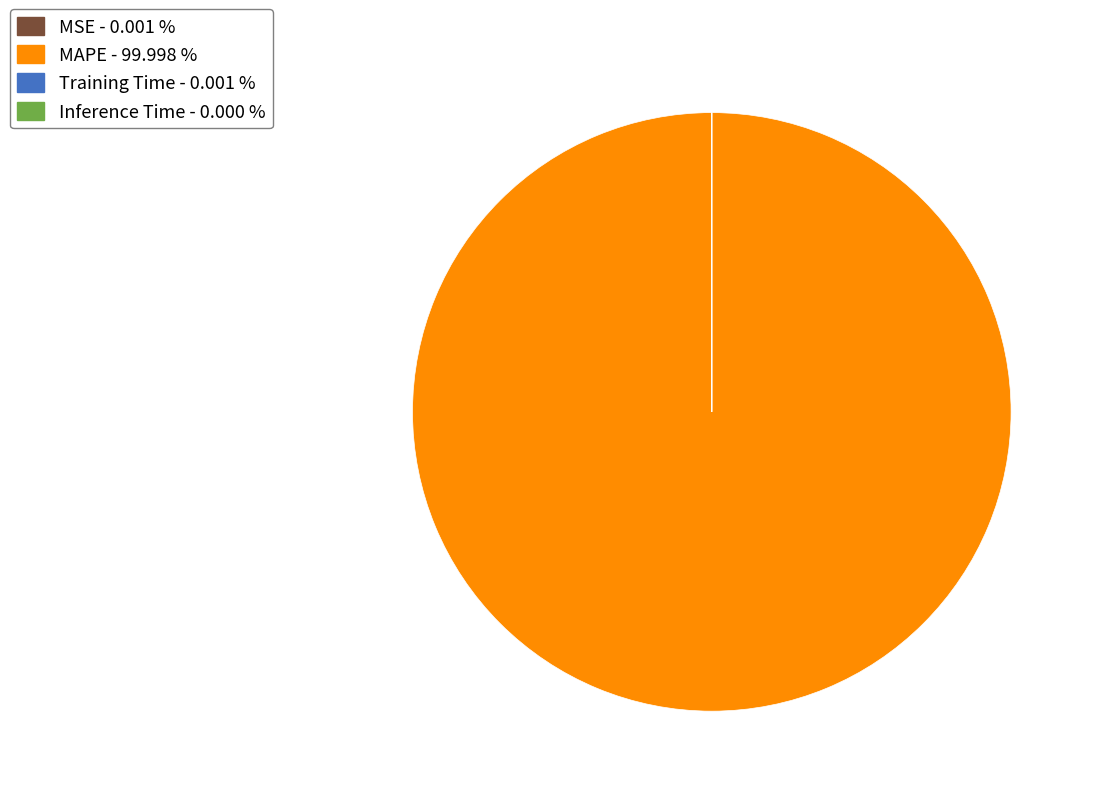

Is there any slice that represents more than half of the pie?

Yes